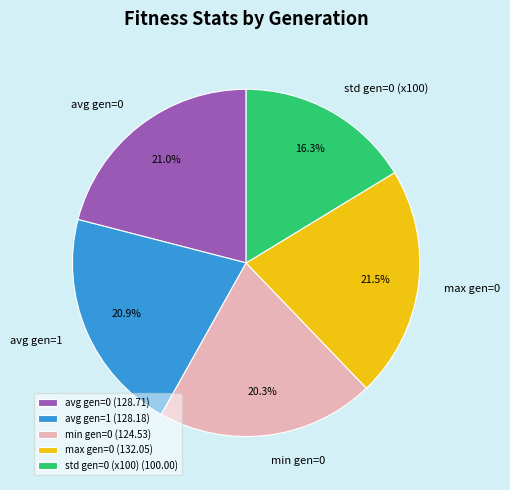

How many segments does this pie chart have?

5